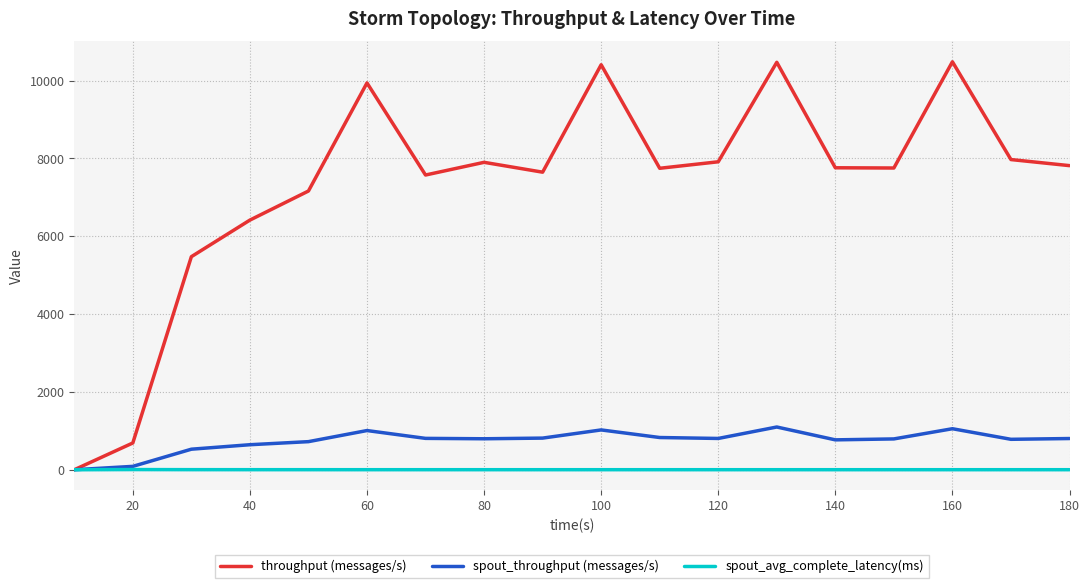

Which series has the largest total across all categories?

throughput (messages/s)